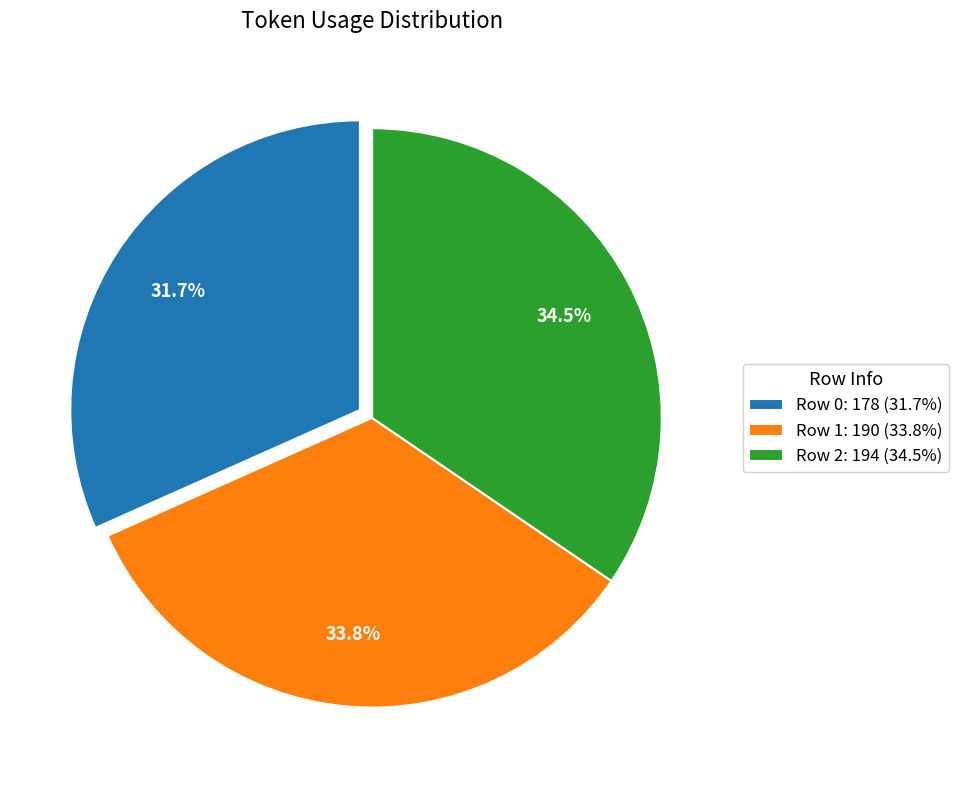

Is the sum of Row 0: 178 (31.7%) and Row 2: 194 (34.5%) greater than half?

Yes